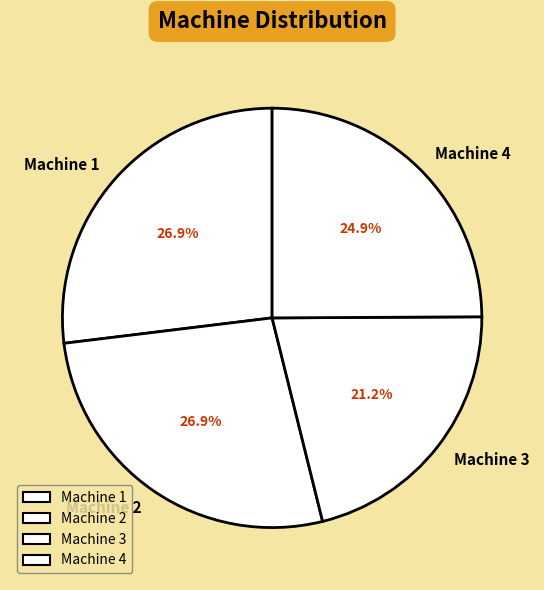

True or false: Machine 1 accounts for 27% of the total.

True